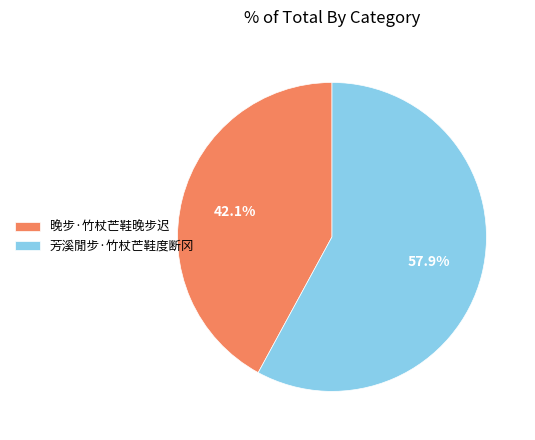

Count the number of slices in the pie.

2